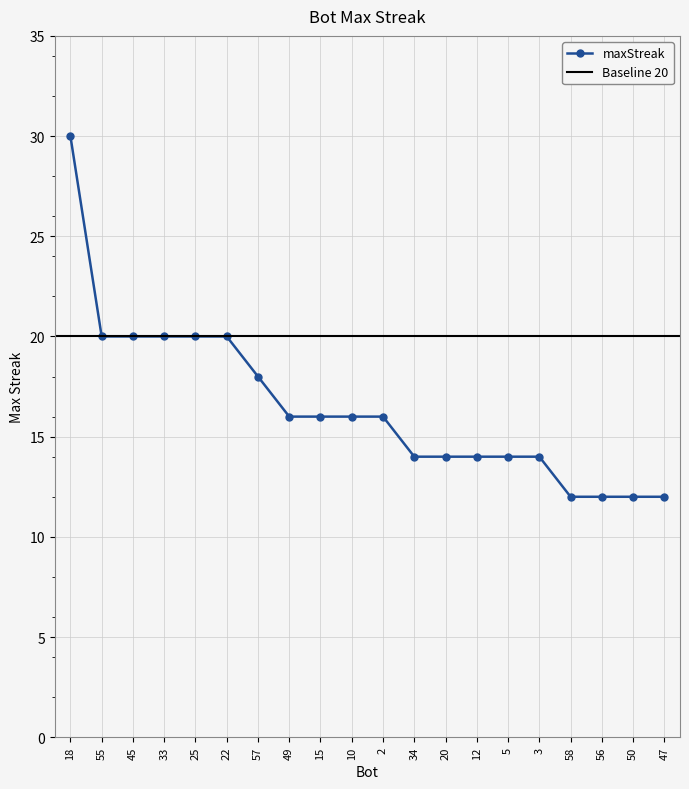

What is the average value?

16